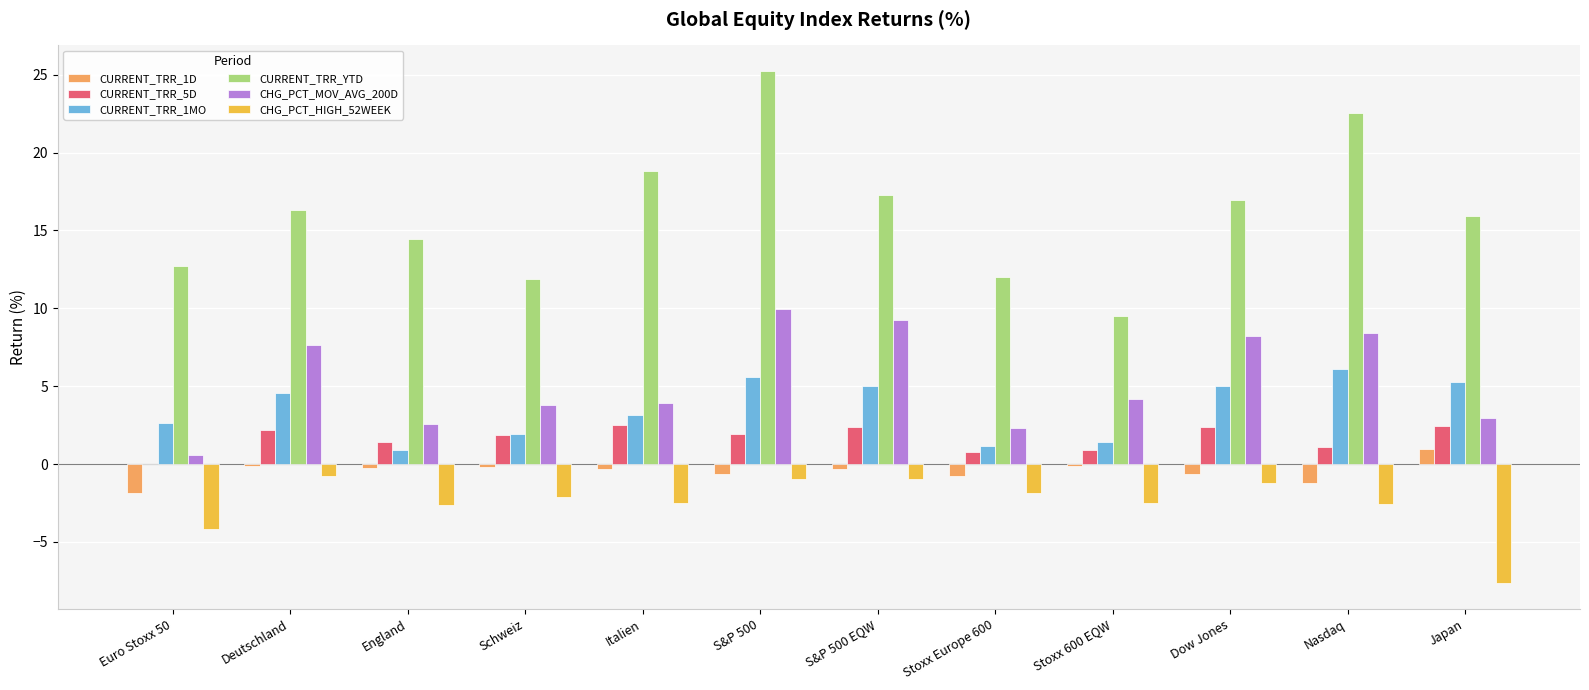

The CURRENT_TRR_1MO series shows 5.6 at Italien. True or false?

False